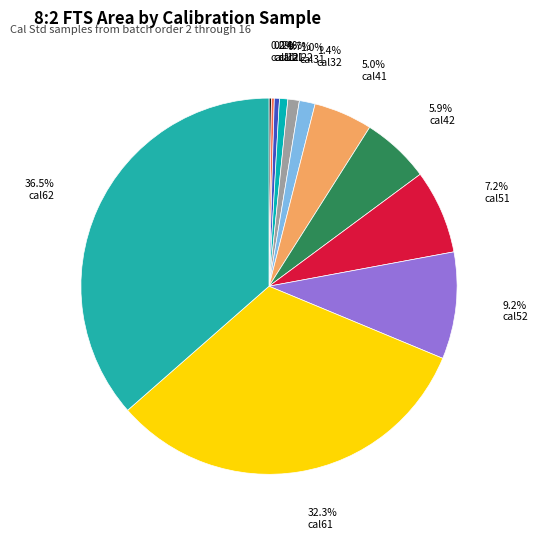

What percentage is NOT represented by 0.4% cal21?

99.6%